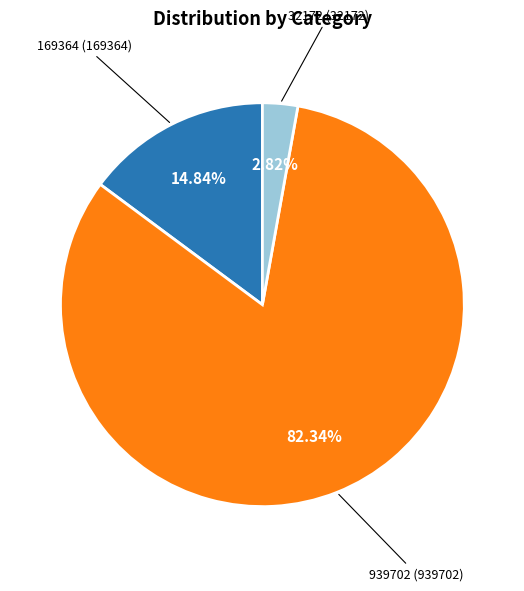

Is there a majority slice in this chart?

Yes